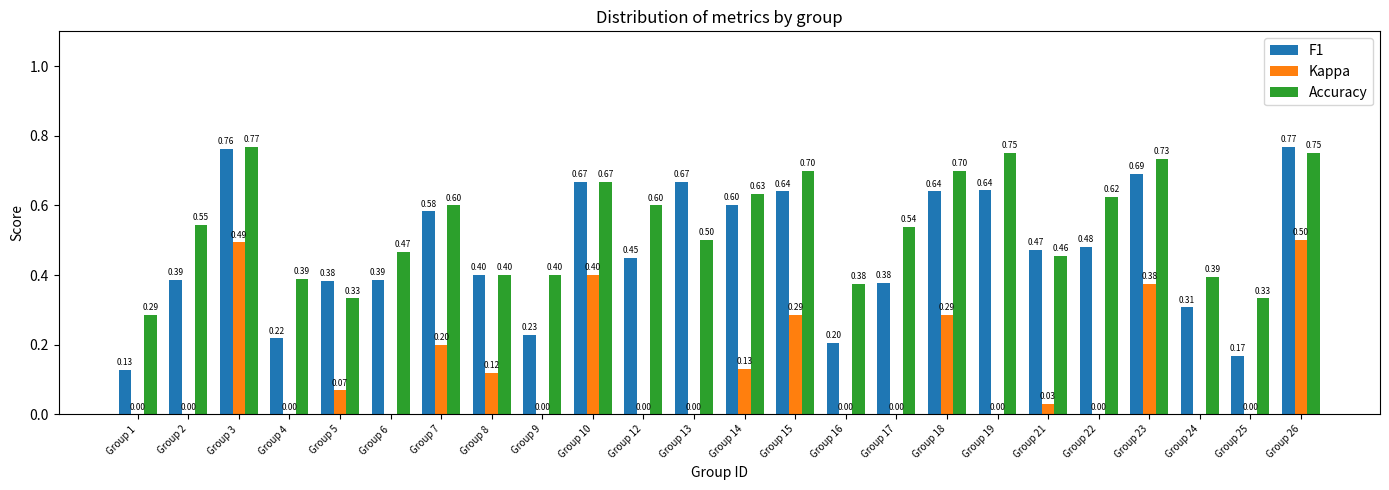

Which series has the largest total across all categories?

Accuracy